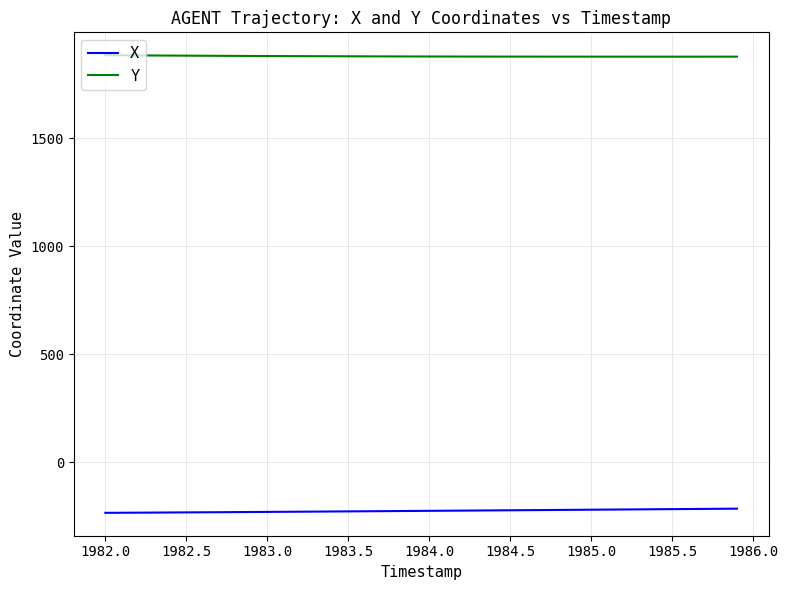

Which series has the largest total across all categories?

Y